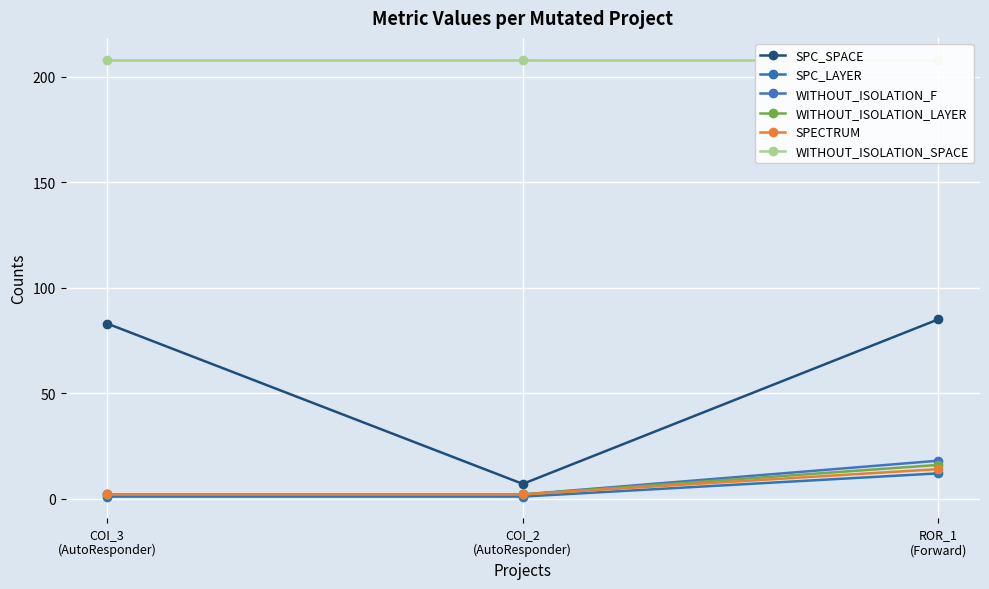

Reading left to right, what are all the values shown in this chart?

SPC_SPACE: 83	7	85
SPC_LAYER: 1	1	12
WITHOUT_ISOLATION_F: 2	2	18
WITHOUT_ISOLATION_LAYER: 2	2	16
SPECTRUM: 2	2	14
WITHOUT_ISOLATION_SPACE: 208	208	208